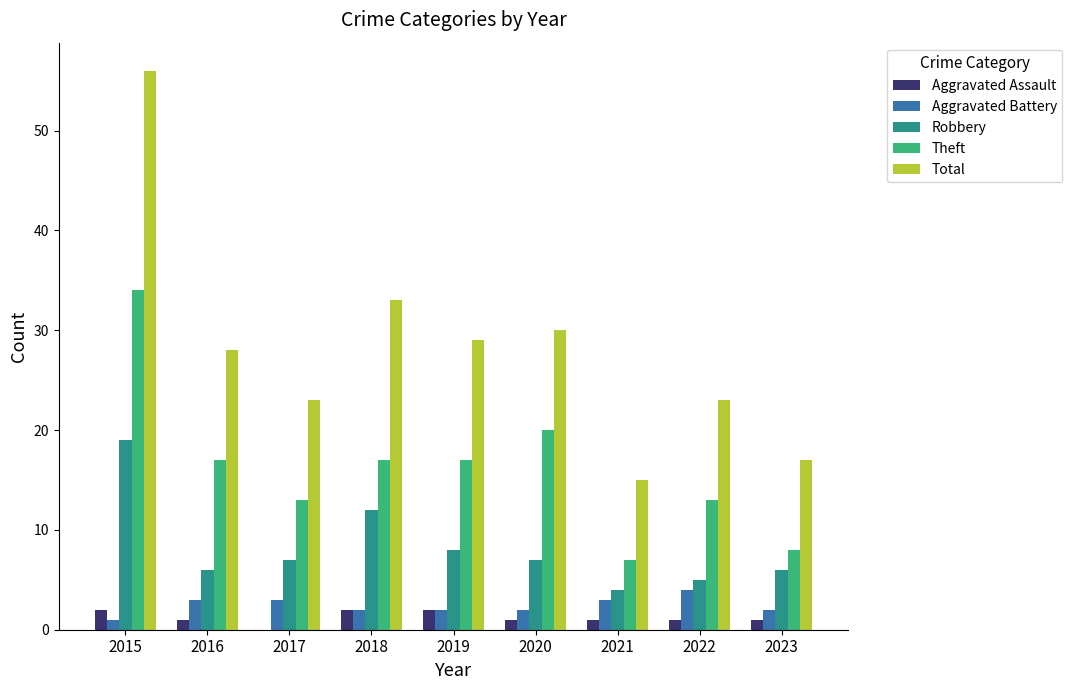

Reading left to right, list all the values displayed in this chart.

Aggravated Assault: 2	1	0	2	2	1	1	1	1
Aggravated Battery: 1	3	3	2	2	2	3	4	2
Robbery: 19	6	7	12	8	7	4	5	6
Theft: 34	17	13	17	17	20	7	13	8
Total: 56	28	23	33	29	30	15	23	17